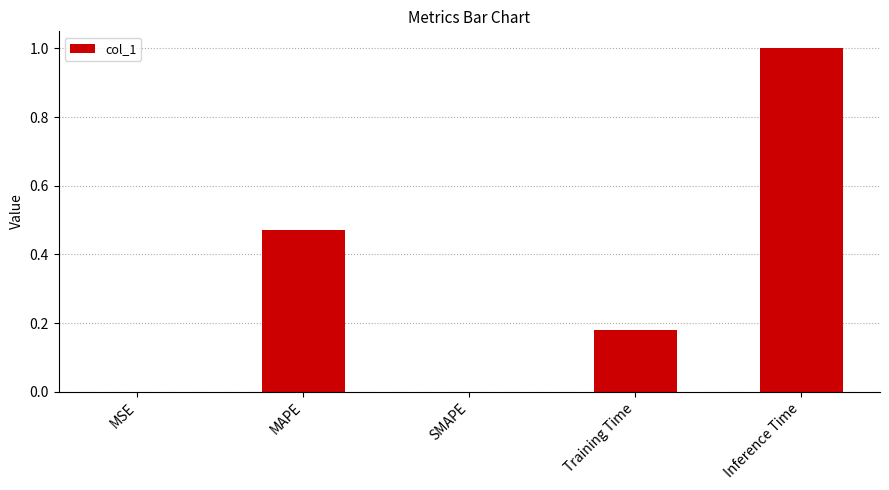

What is the sum of all values?

1.7